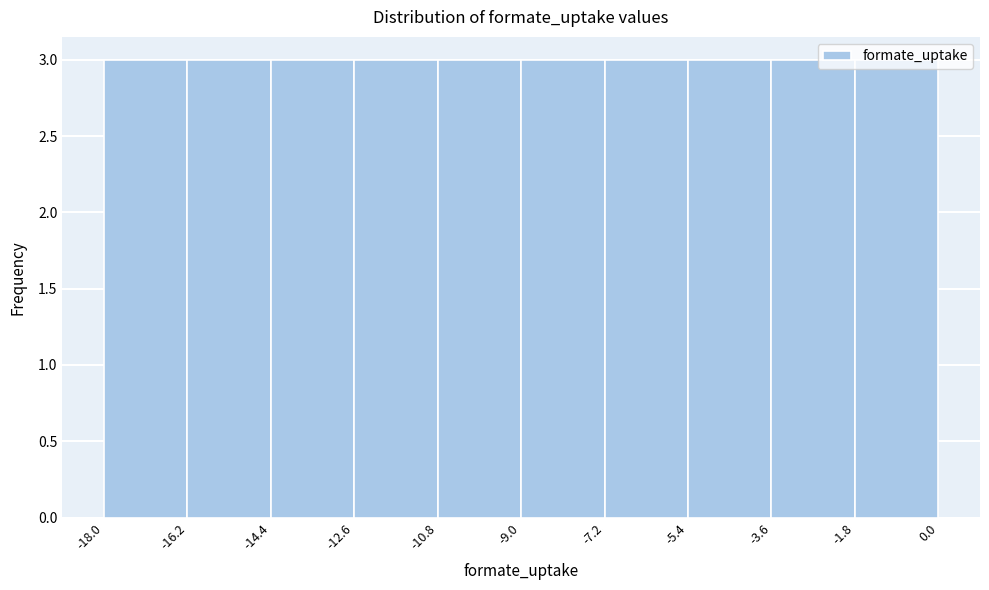

Reading left to right, list every bar in this chart as the range it spans on the x-axis followed by its height. The values are not printed on the chart, so give them approximately, as read against the axis.

-18.0 to -16.2: 3
-16.2 to -14.4: 3
-14.4 to -12.6: 3
-12.6 to -10.8: 3
-10.8 to -9.0: 3
-9.0 to -7.2: 3
-7.2 to -5.4: 3
-5.4 to -3.6: 3
-3.6 to -1.8: 3
-1.8 to 0.0: 3